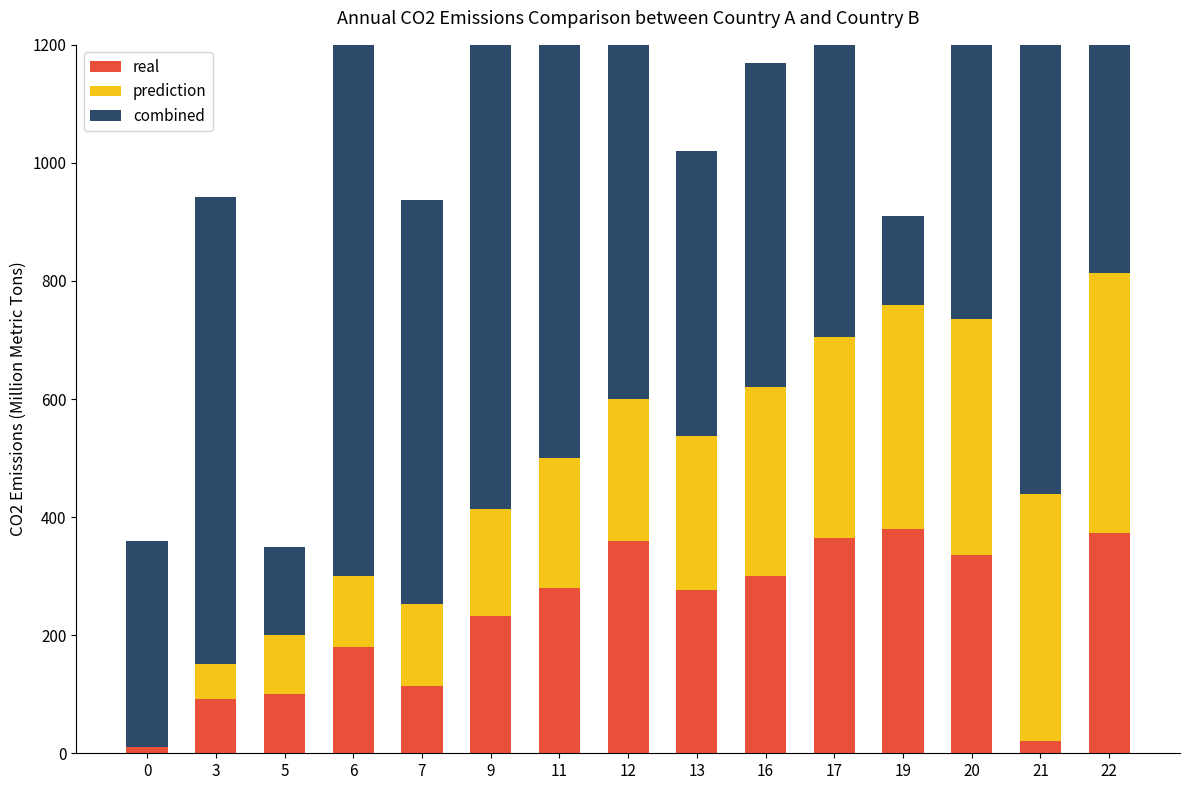

Is the value of combined at 5 greater than the value of real at 9?

No